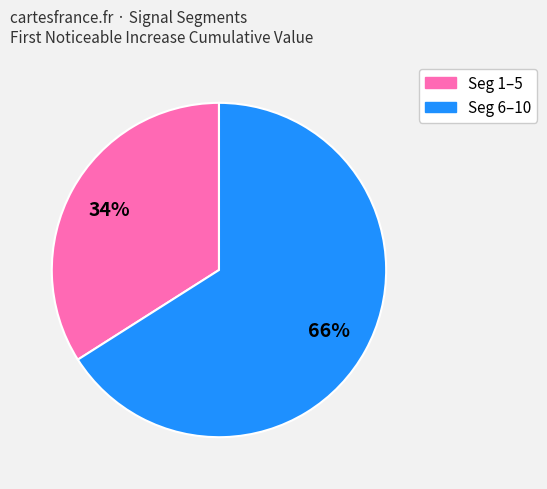

Is there any slice that represents more than half of the pie?

Yes